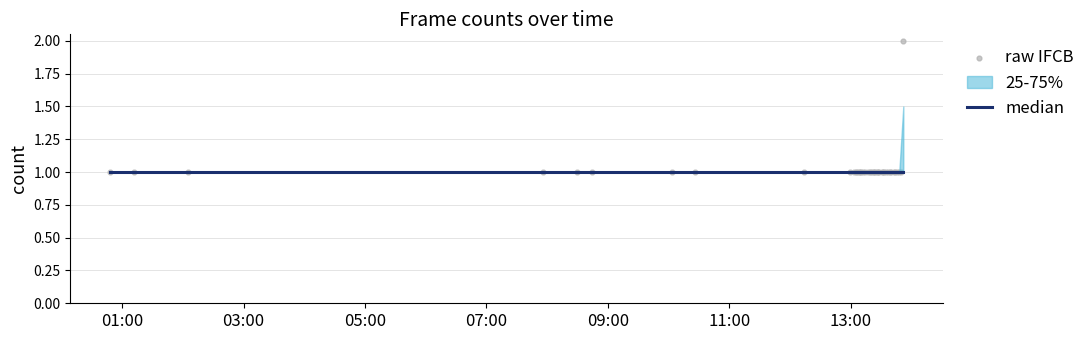

Which series has the largest Y range (max minus min)?

raw IFCB